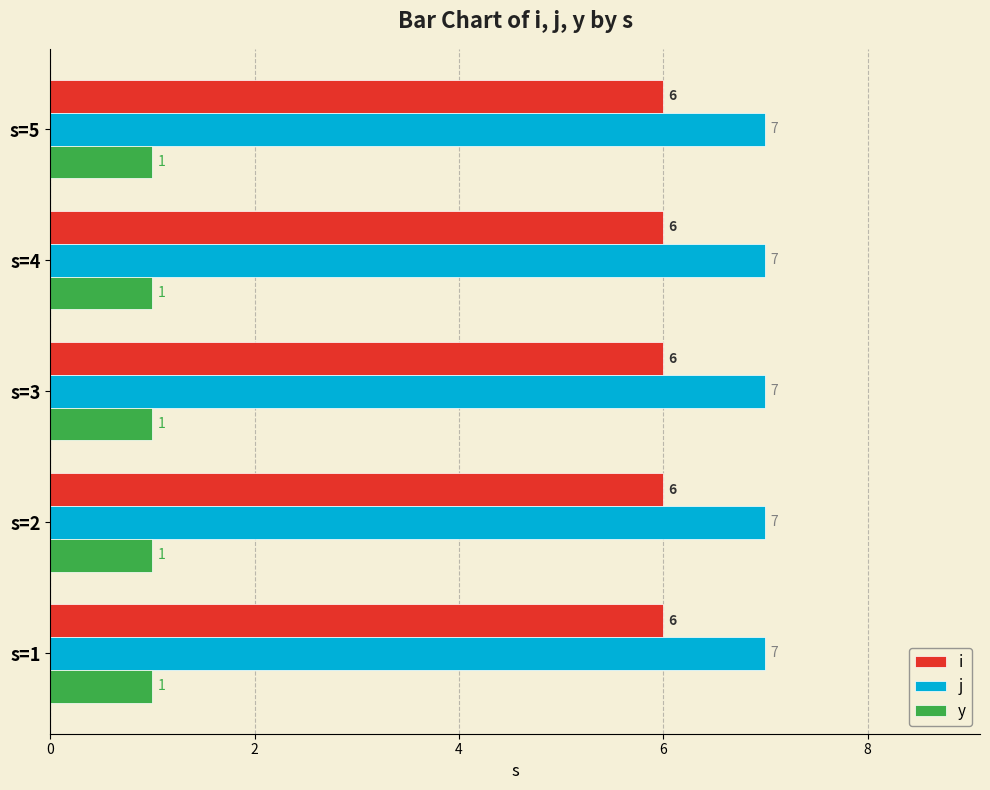

Which series has the largest total across all categories?

j